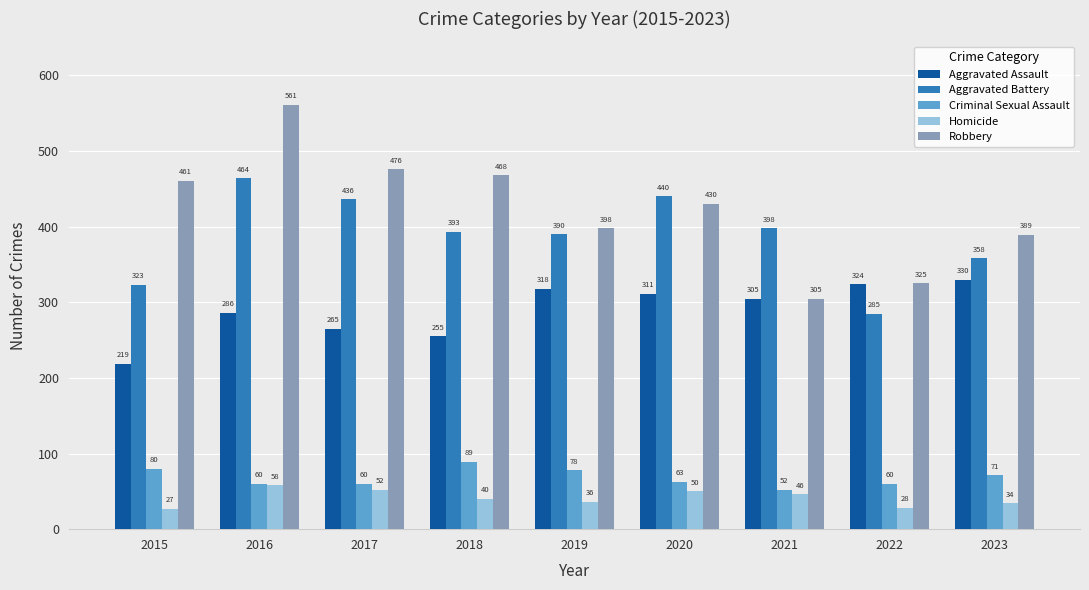

The Robbery series shows 241 at 2015. True or false?

False